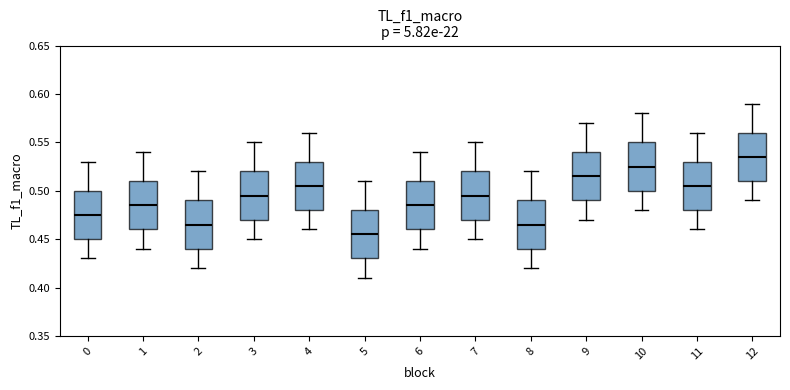

Reading left to right, read every box against the y-axis: the position of its median line, the range the box covers, and the ends of its whiskers. The values are not printed on the chart, so give them approximately, as read against the axis.

0: median 0.475, box 0.450 to 0.500, whiskers 0.430 to 0.530
1: median 0.485, box 0.460 to 0.510, whiskers 0.440 to 0.540
2: median 0.465, box 0.440 to 0.490, whiskers 0.420 to 0.520
3: median 0.495, box 0.470 to 0.520, whiskers 0.450 to 0.550
4: median 0.505, box 0.480 to 0.530, whiskers 0.460 to 0.560
5: median 0.455, box 0.430 to 0.480, whiskers 0.410 to 0.510
6: median 0.485, box 0.460 to 0.510, whiskers 0.440 to 0.540
7: median 0.495, box 0.470 to 0.520, whiskers 0.450 to 0.550
8: median 0.465, box 0.440 to 0.490, whiskers 0.420 to 0.520
9: median 0.515, box 0.490 to 0.540, whiskers 0.470 to 0.570
10: median 0.525, box 0.500 to 0.550, whiskers 0.480 to 0.580
11: median 0.505, box 0.480 to 0.530, whiskers 0.460 to 0.560
12: median 0.535, box 0.510 to 0.560, whiskers 0.490 to 0.590